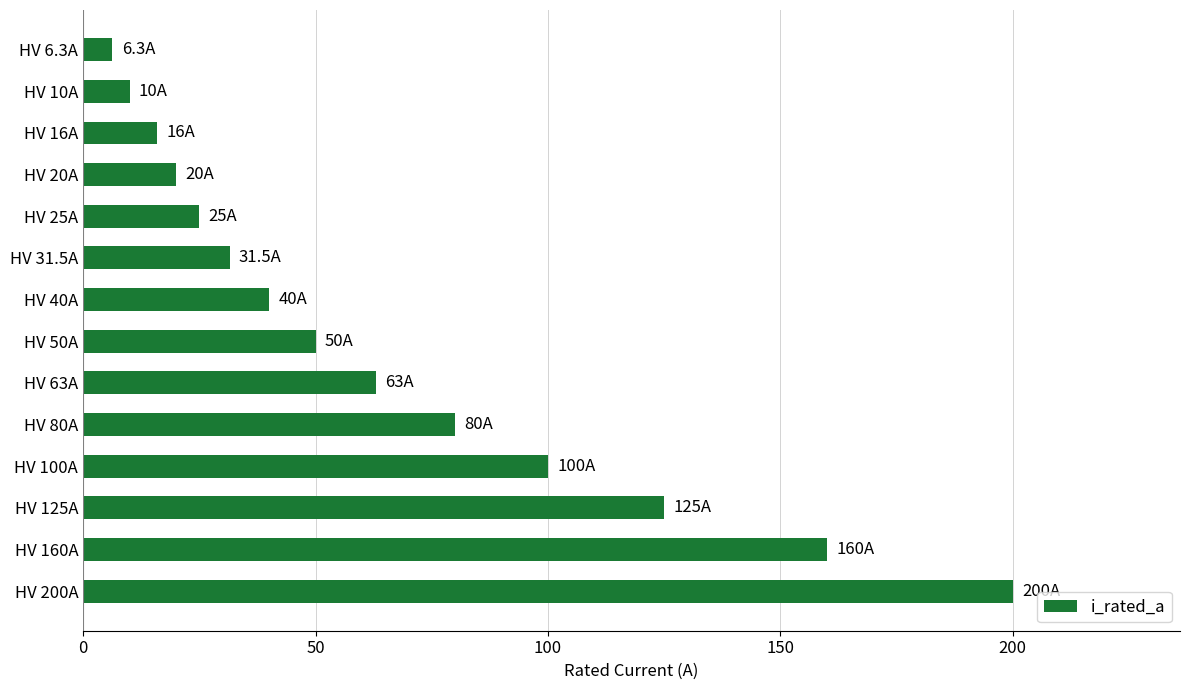

Does the chart contain any negative values?

No